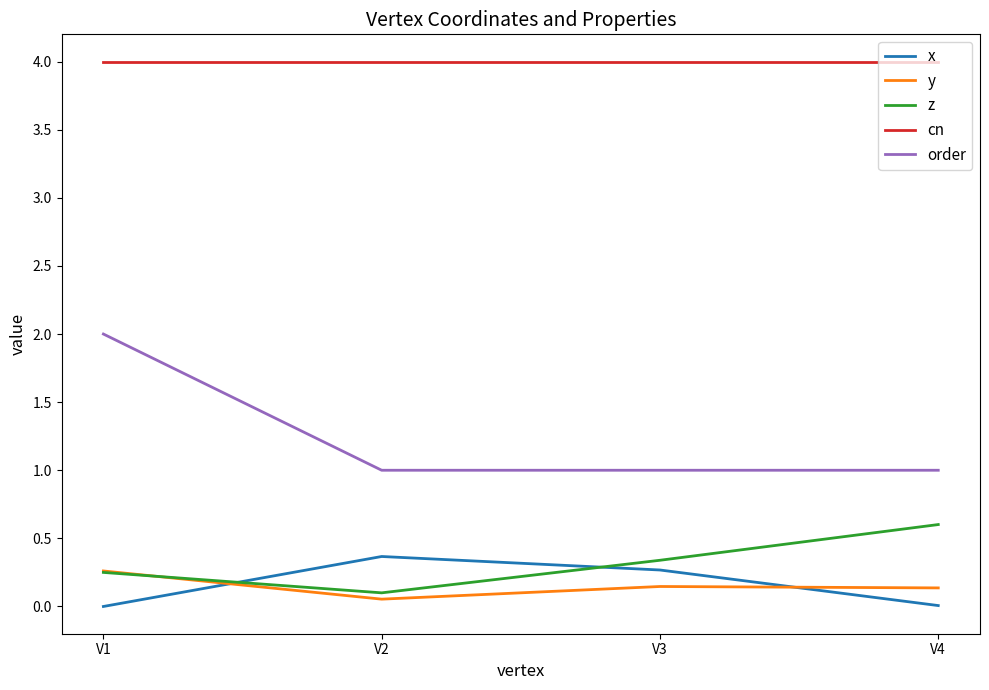

Which series ends up on top after the final intersection of y and x?

y